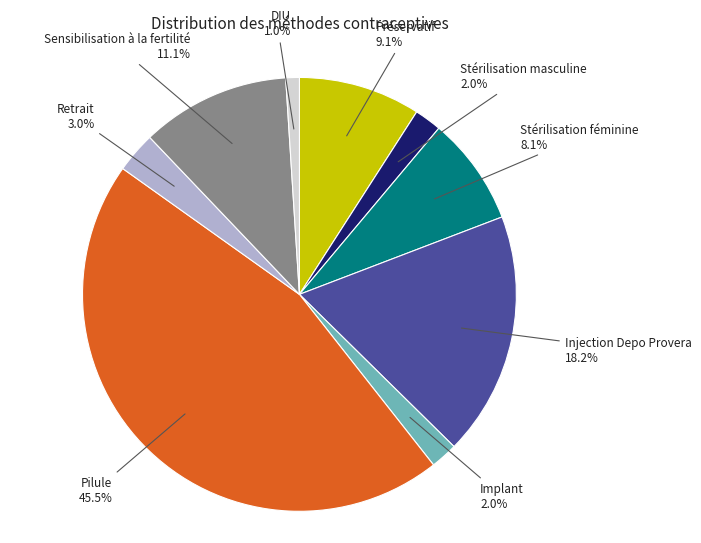

What is the largest slice in the pie chart?

Pilule